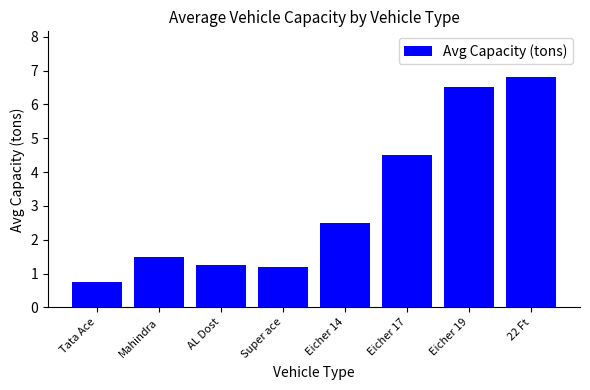

Which label corresponds to the largest value in the chart?

22 Ft